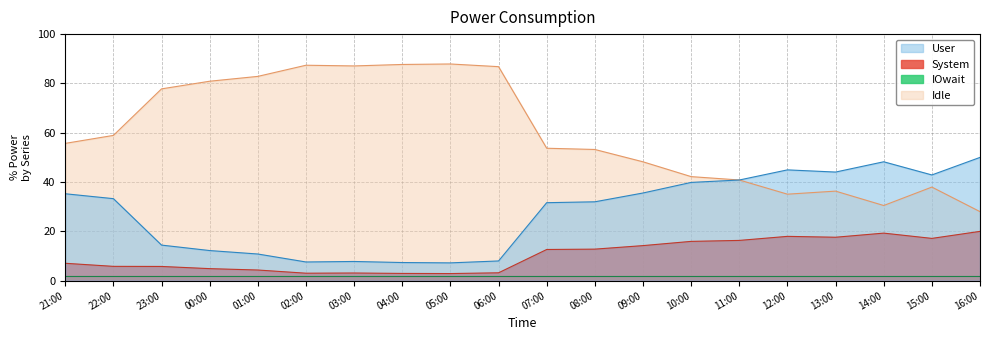

The value of System at 21:00 is 7.1. True or false?

True